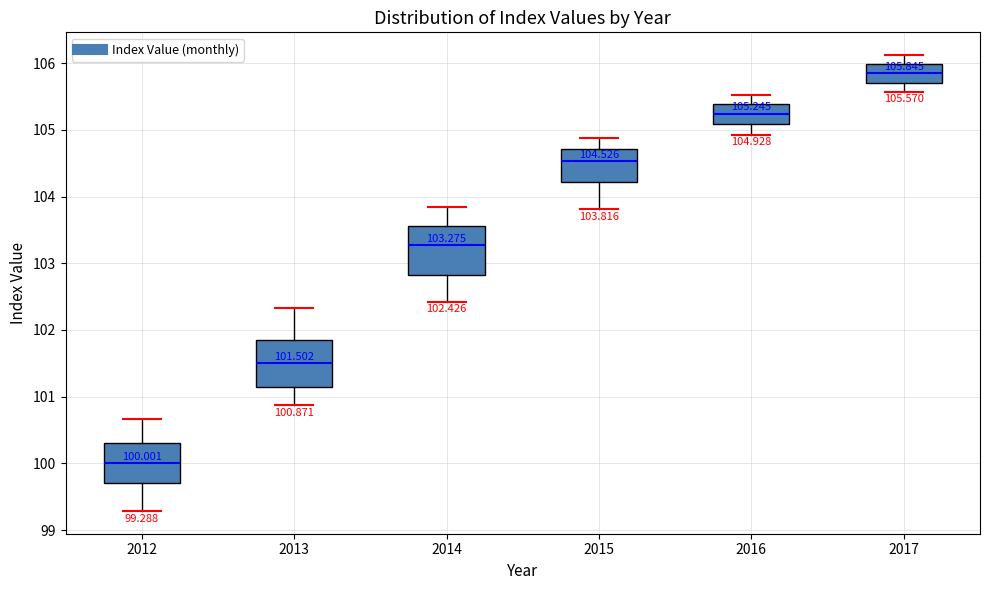

Which box's median line is the highest?

2017